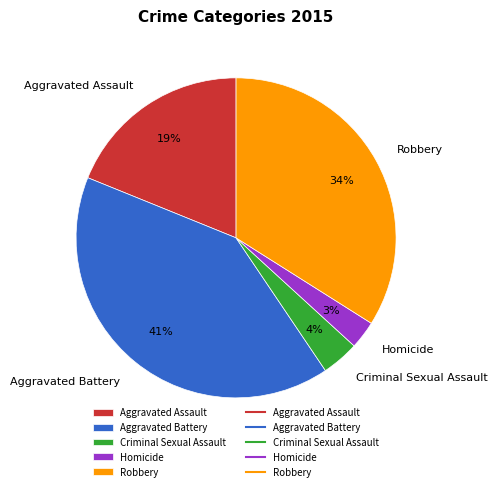

Rank the categories by value from highest to lowest.

Aggravated Battery, Robbery, Aggravated Assault, Criminal Sexual Assault, Homicide